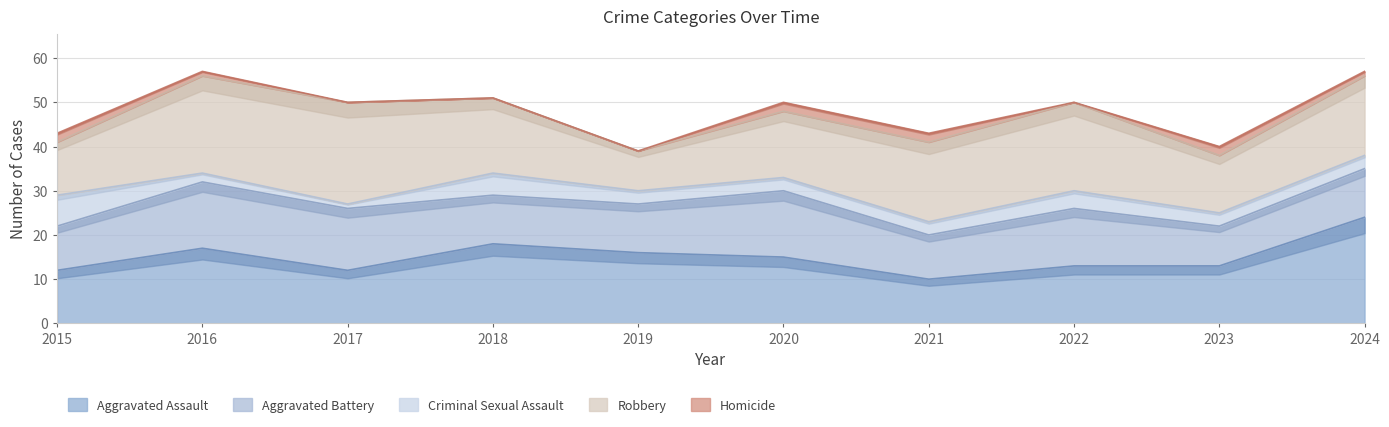

Reading left to right, what are all the values shown in this chart?

Aggravated Assault: 12	17	12	18	16	15	10	13	13	24
Aggravated Battery: 10	15	14	11	11	15	10	13	9	11
Criminal Sexual Assault: 7	2	1	5	3	3	3	4	3	3
Robbery: 12	22	23	17	9	15	18	20	13	18
Homicide: 2	1	0	0	0	2	2	0	2	1